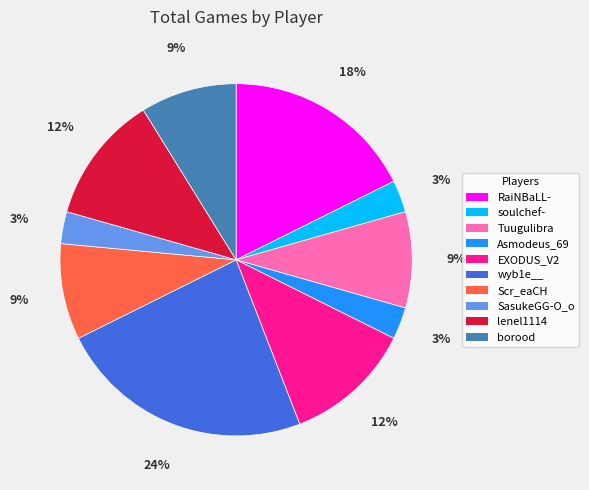

What is the largest slice in the pie chart?

wyb1e__